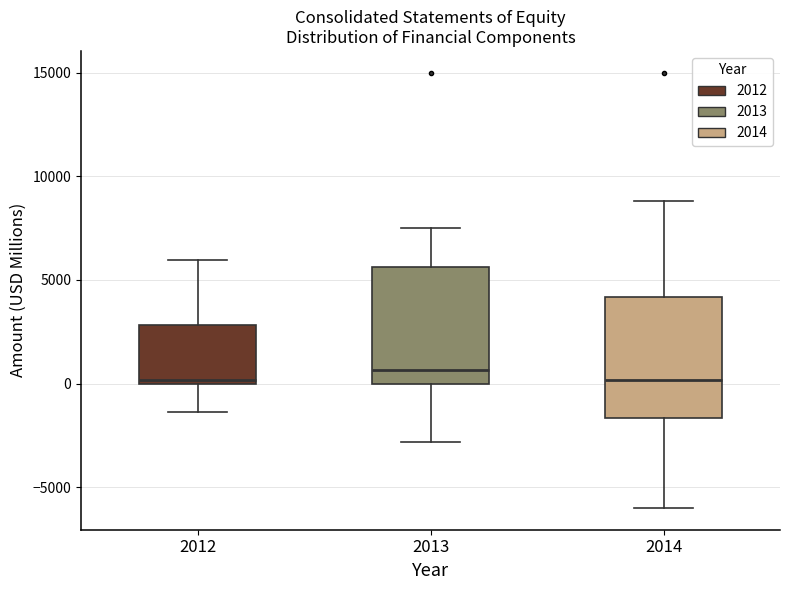

Reading left to right, transcribe this box plot: for each box, give where its median line is, the range the box spans, and where its two whiskers end, as read against the y-axis. The values are not printed on the chart, so give them approximately, as read against the axis.

2012: median 0 (just above the box's lower edge), box 0 to 3000, whiskers -1500 to 6000
2013: median 500, box 0 to 5500, whiskers -3000 to 7500
2014: median 0, box -1500 to 4000, whiskers -6000 to 9000